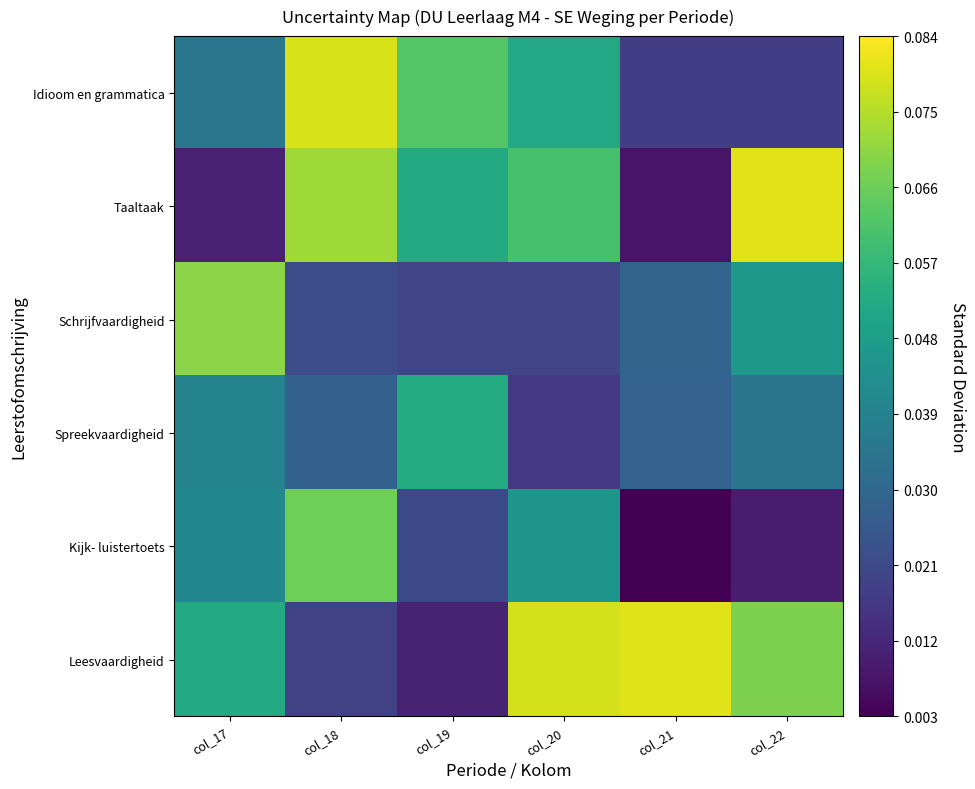

How many distinct data groups are displayed?

6